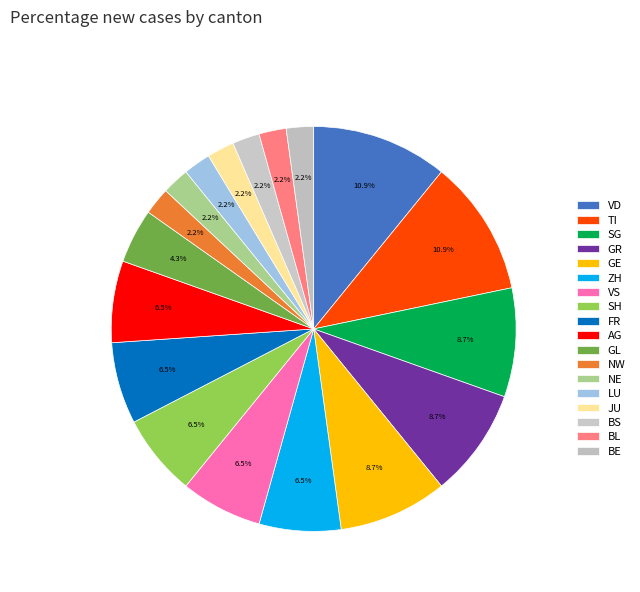

Does AG represent more than half of the total?

No